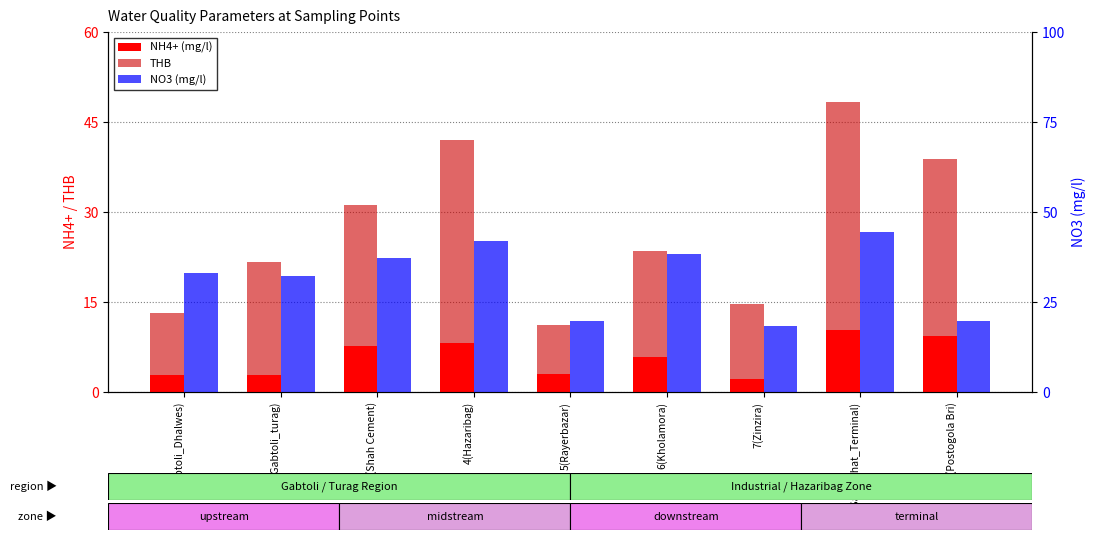

How many values in the THB series exceed 18?

5